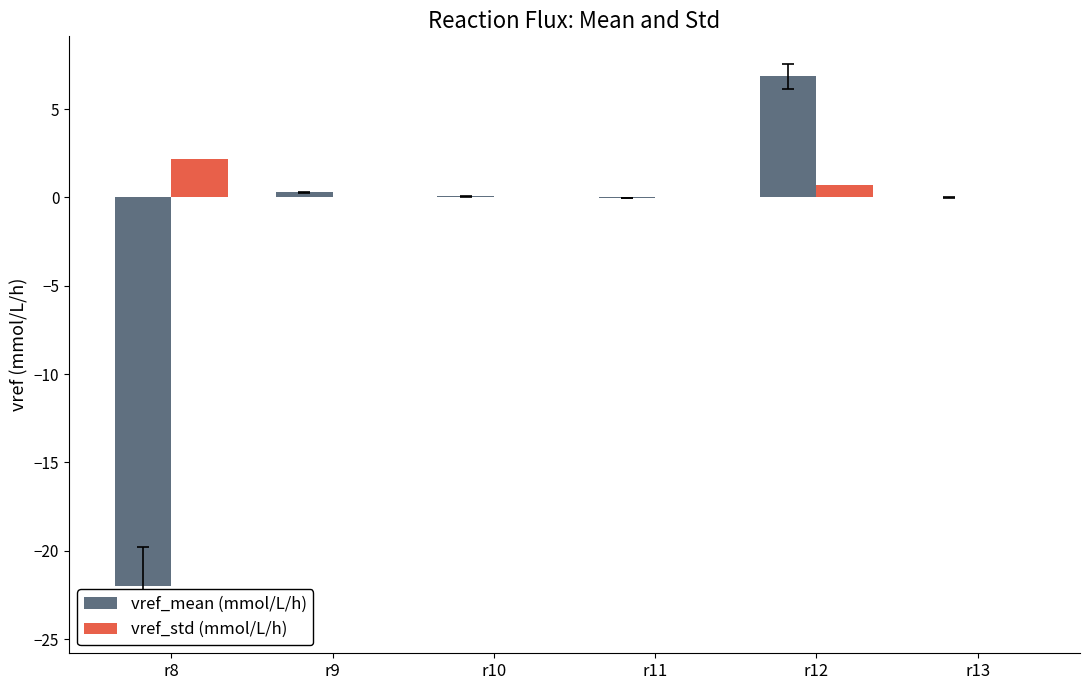

At which category is the sum across all series the highest?

r12